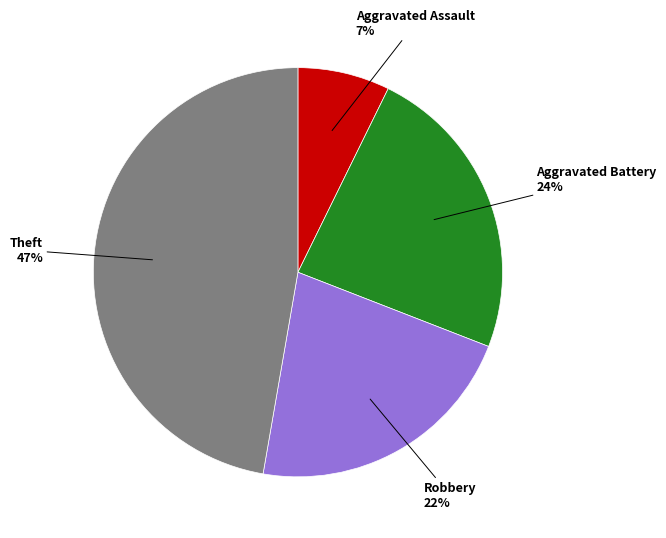

To the nearest percent, what is the average slice percentage?

25%